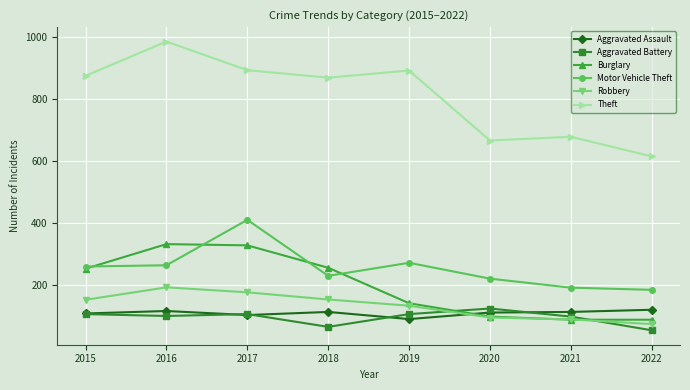

What is the difference between the highest and lowest values at 2020?

569